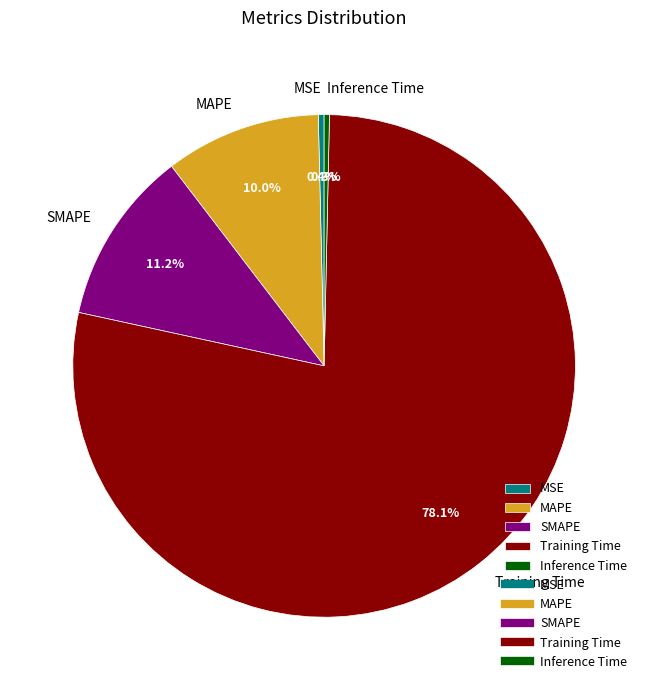

Between Inference Time and Training Time, which is larger?

Training Time